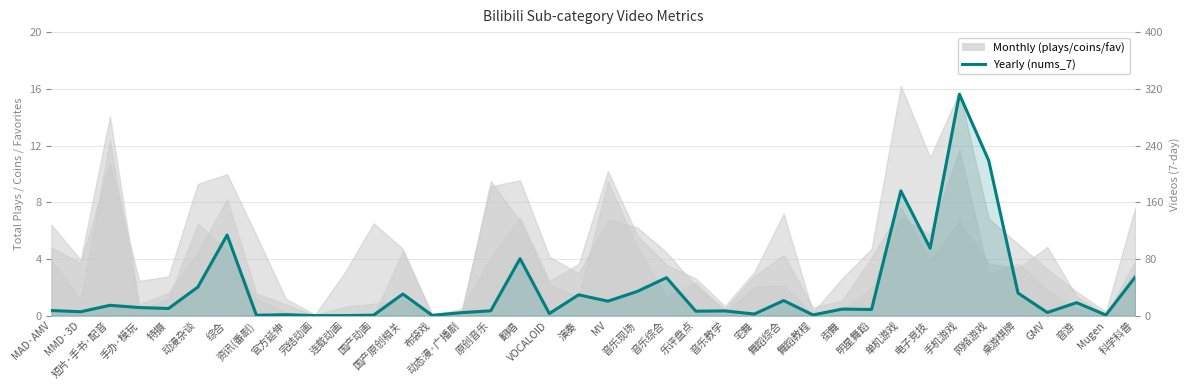

Is it true that the value at MV is 31.7?

False